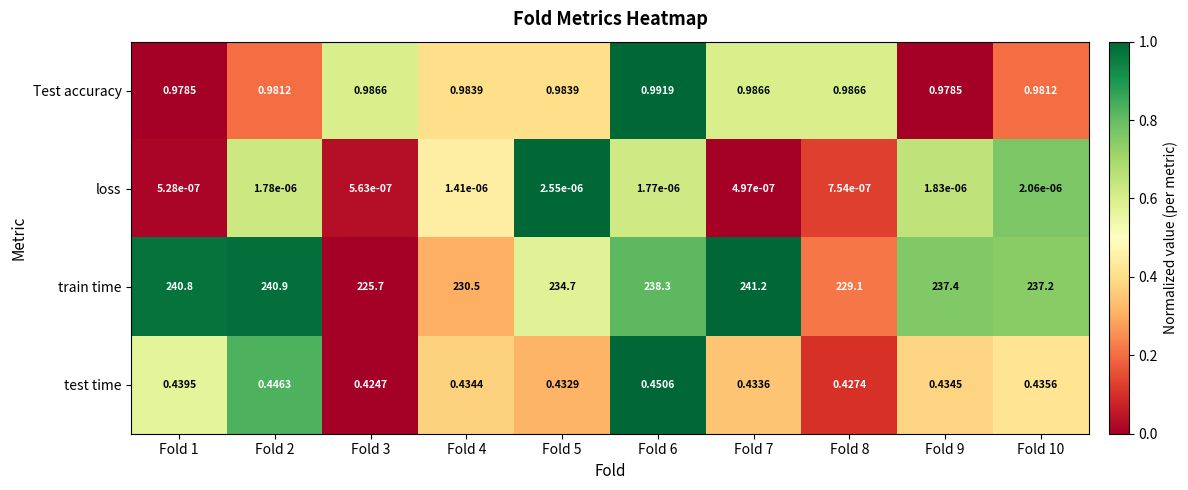

Which series has the widest spread of values?

train time